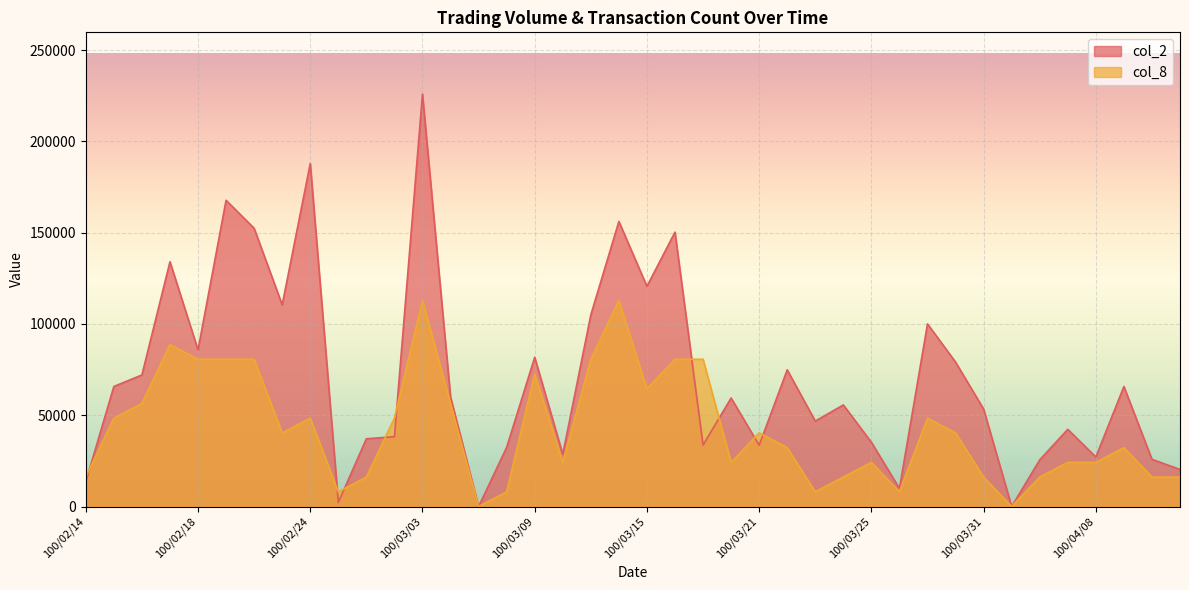

What is the label of the 36th point from the left?

100/04/07